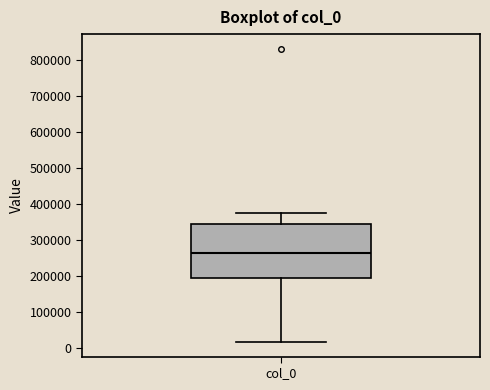

Where is the upper edge of the box for col_0 on the y-axis? The values are not printed on the chart, so give them approximately, as read against the axis.

350000